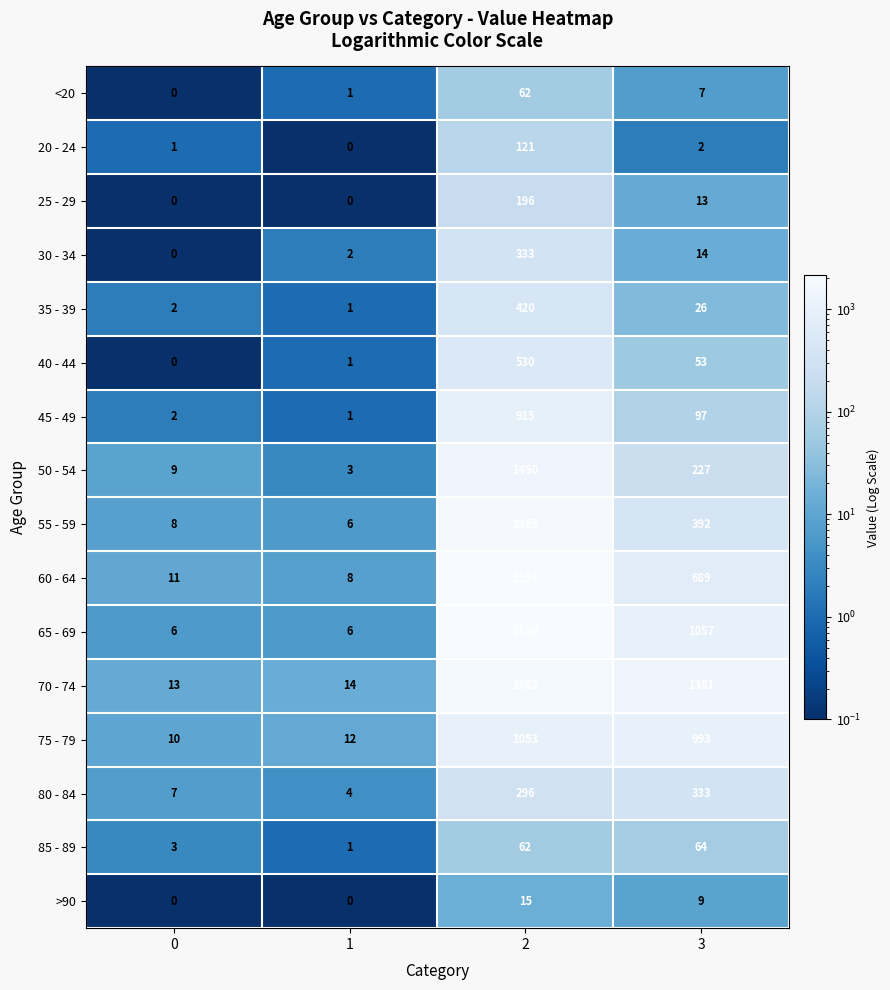

Which series has the largest total across all categories?

70 - 74